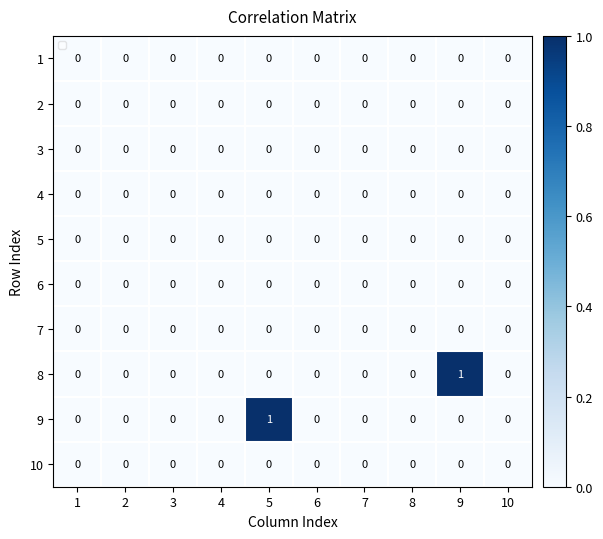

How many series are shown in this chart?

10